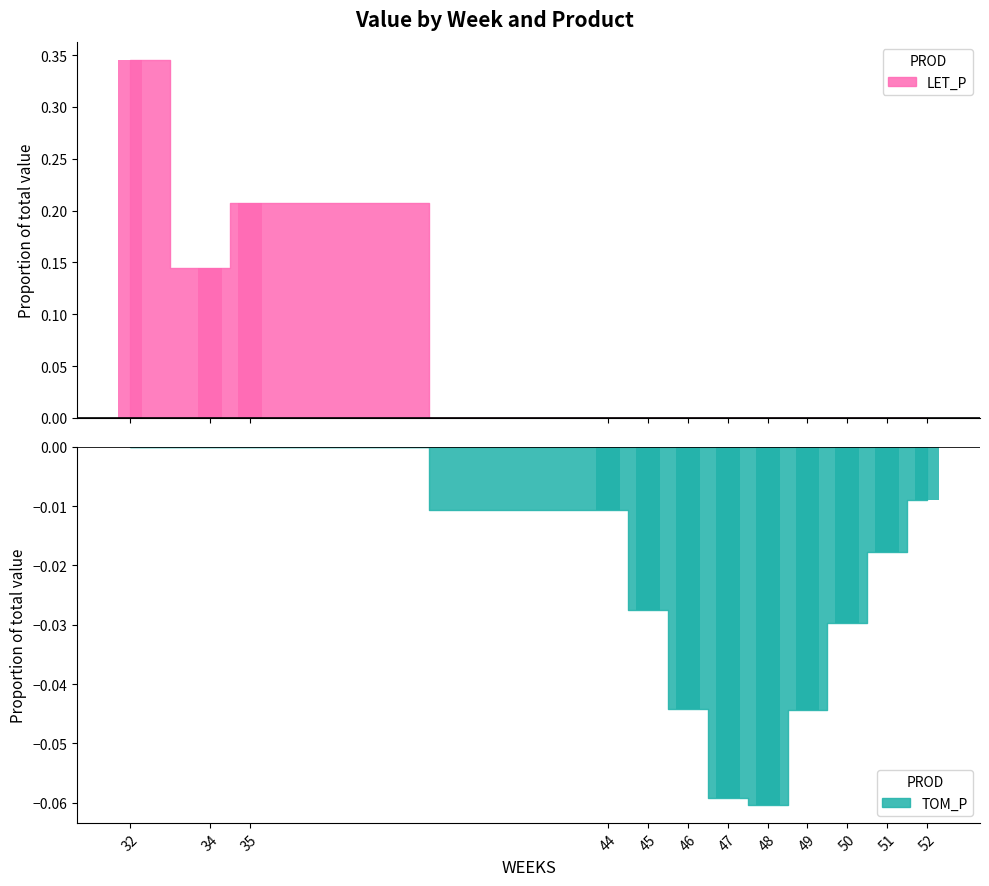

Reading left to right, extract all data points from this chart.

LET_P: 32=0.3	34=0.1	35=0.2	44=0.0	45=0.0	46=0.0	47=0.0	48=0.0	49=0.0	50=0.0	51=0.0	52=0.0
TOM_P: 32=0.0	34=0.0	35=0.0	44=-0.0	45=-0.0	46=-0.0	47=-0.1	48=-0.1	49=-0.0	50=-0.0	51=-0.0	52=-0.0